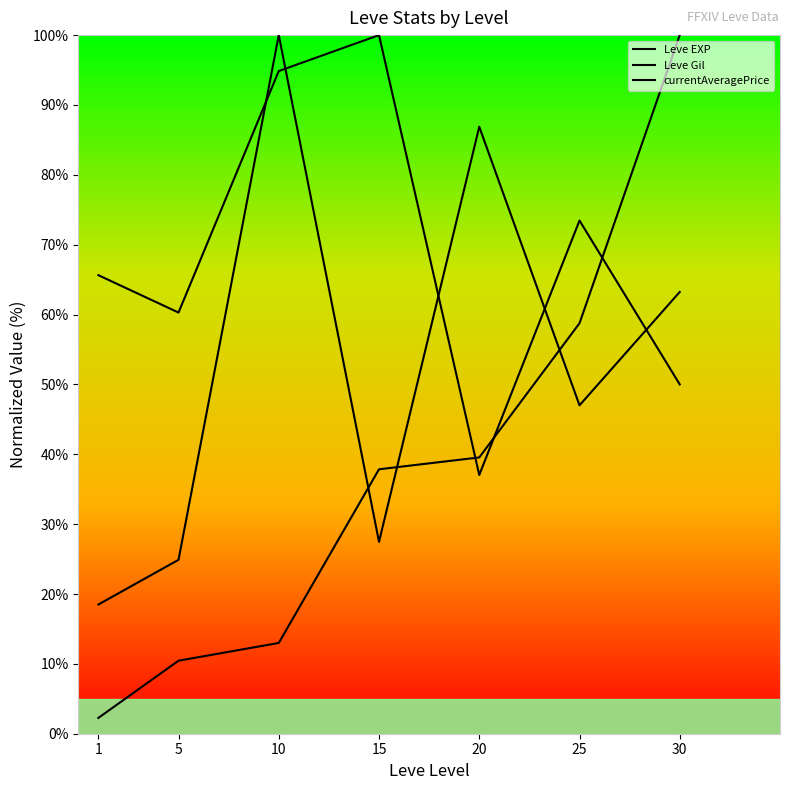

Which series changed the most between 1 and 15?

Leve EXP